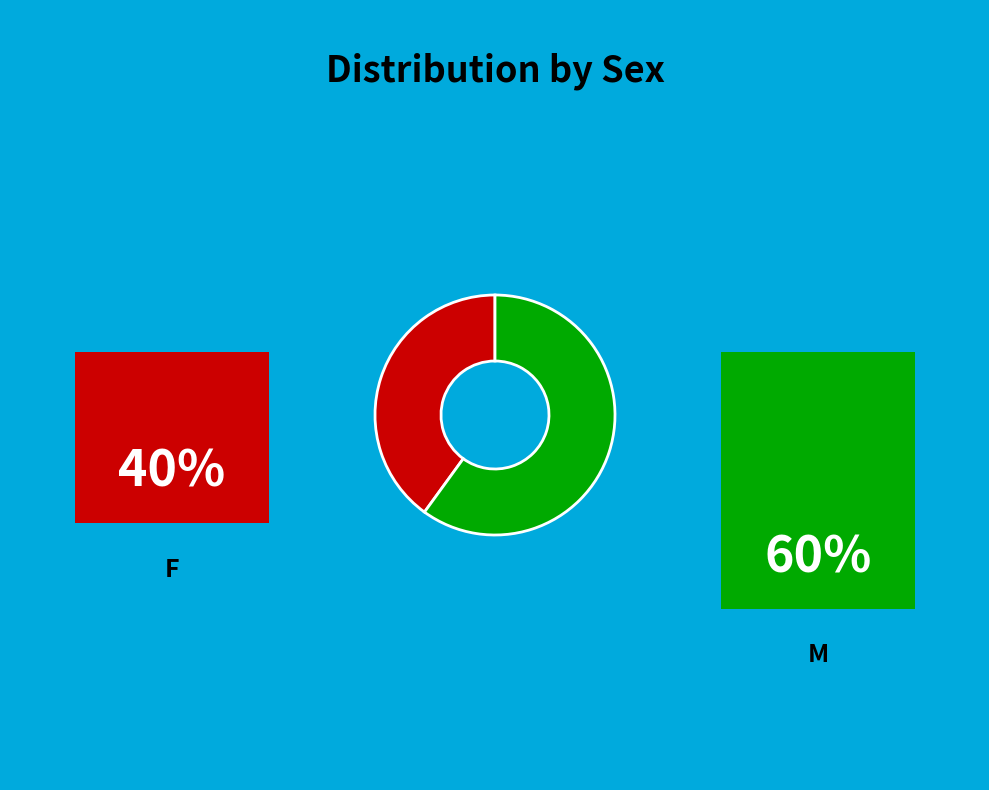

Does any single category account for the majority?

Yes